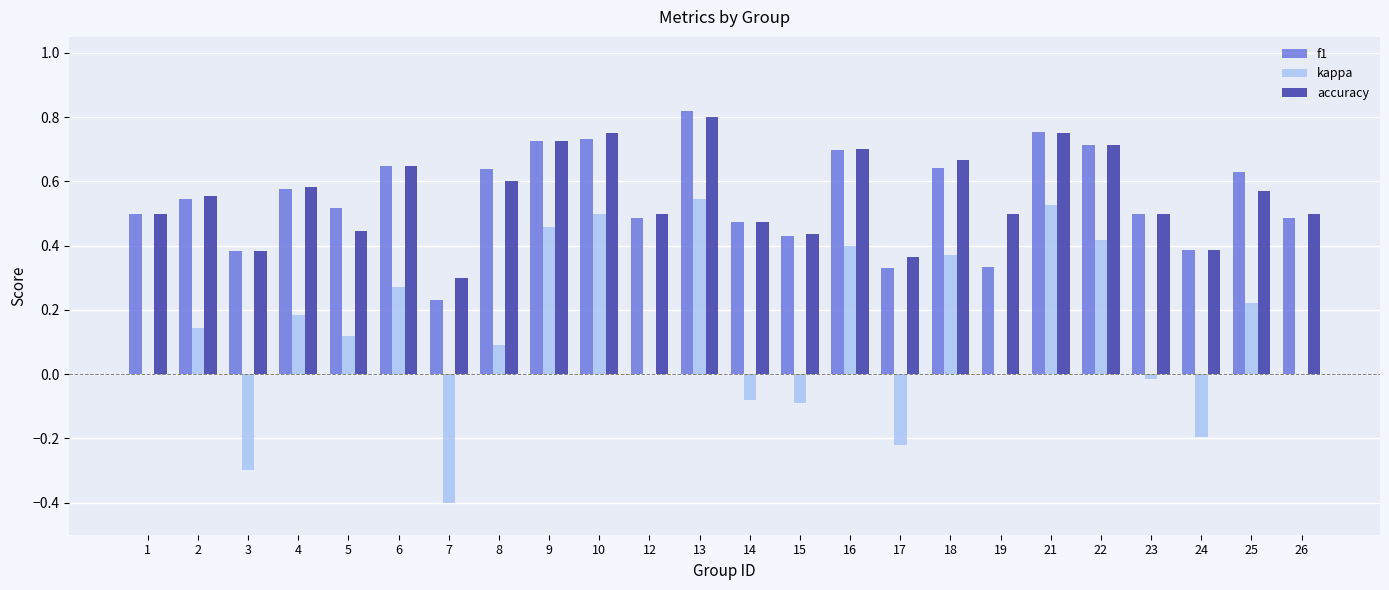

Where is f1 nearest to the value 0?

7